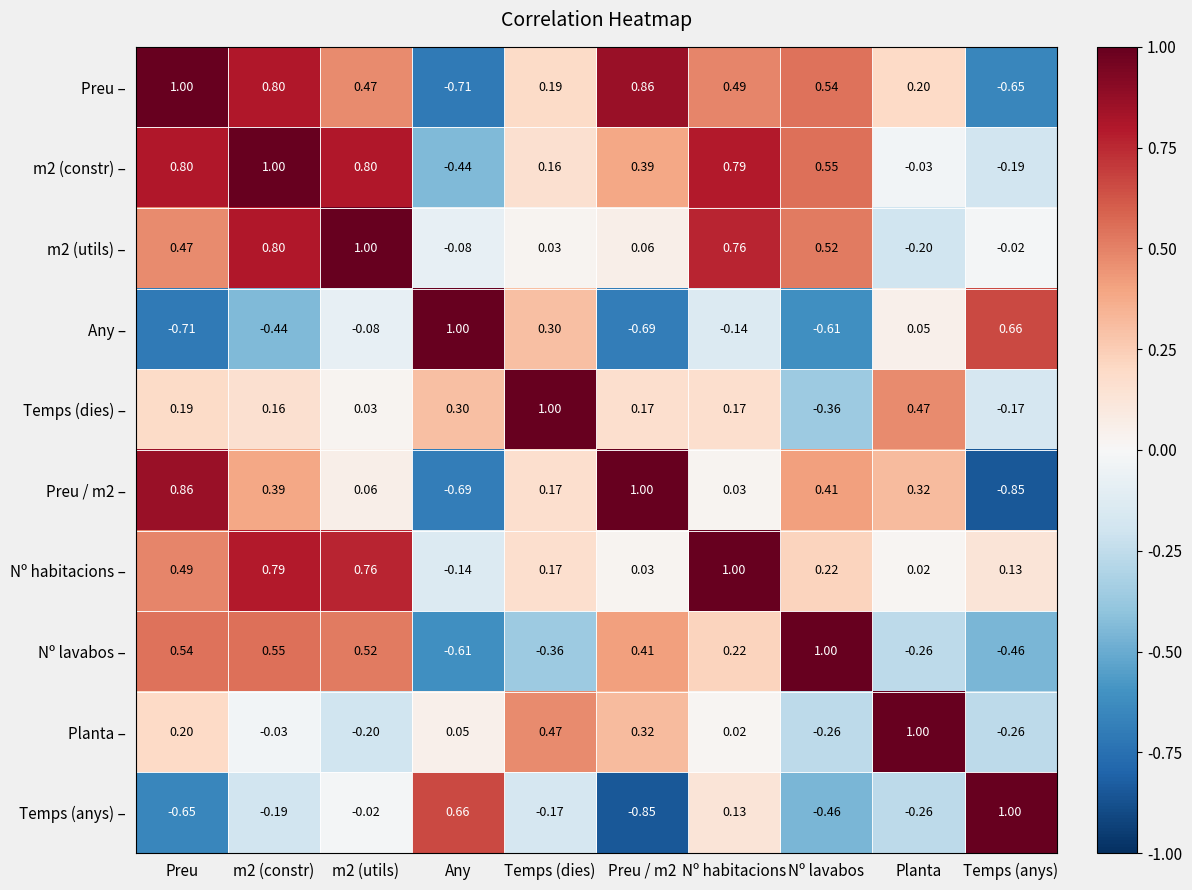

Which series has the largest total across all categories?

m2 (constr) –